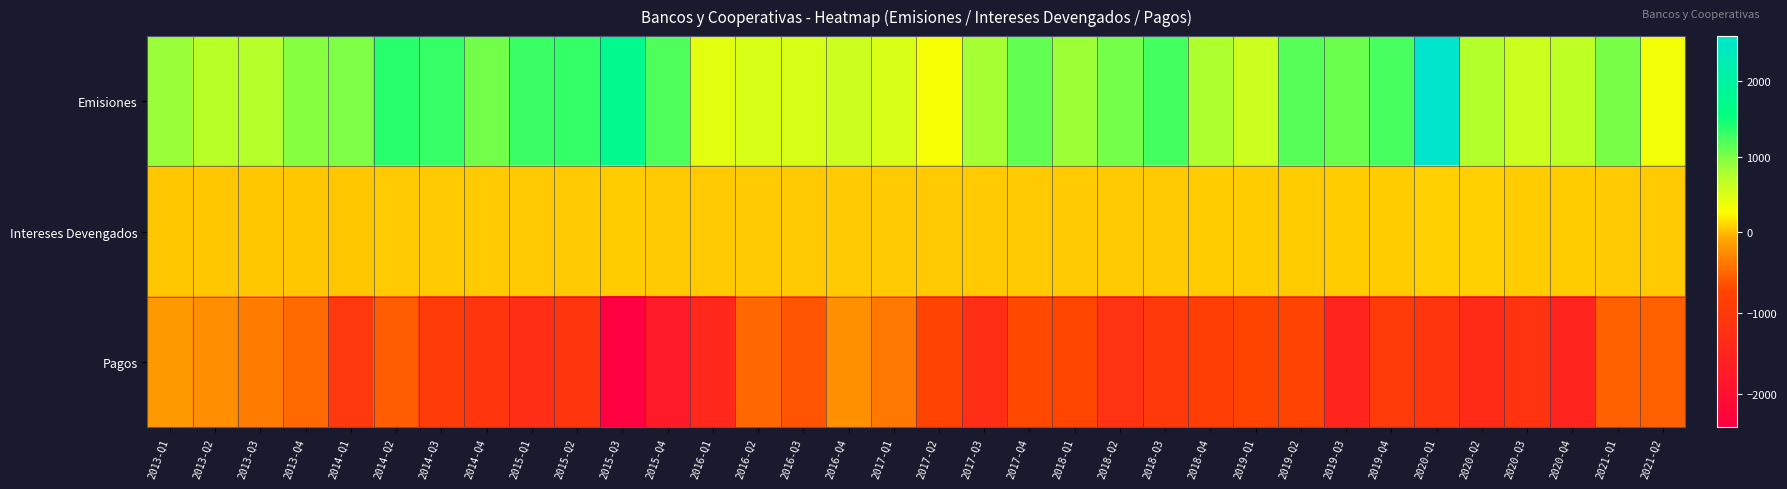

Between 2016-Q3 and 2020-Q3, which series saw the biggest shift?

Pagos